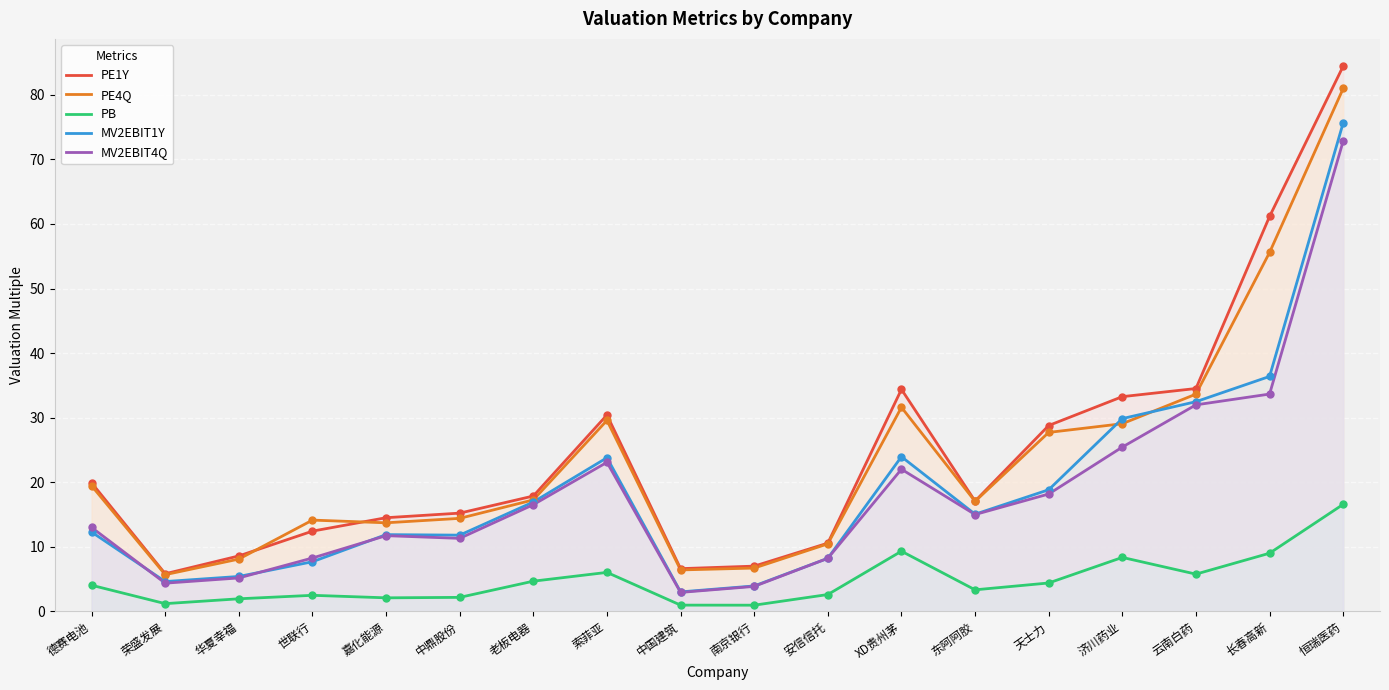

Which series has the largest Y range (max minus min)?

PE1Y